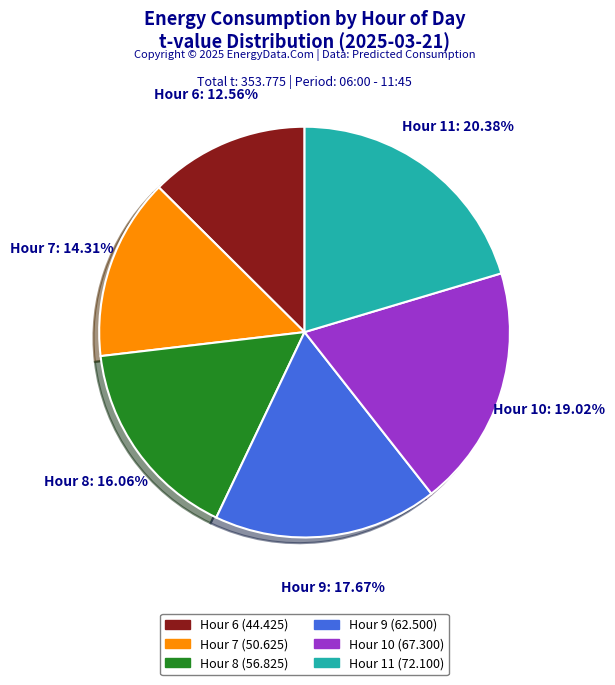

How many slices are in this pie chart?

6